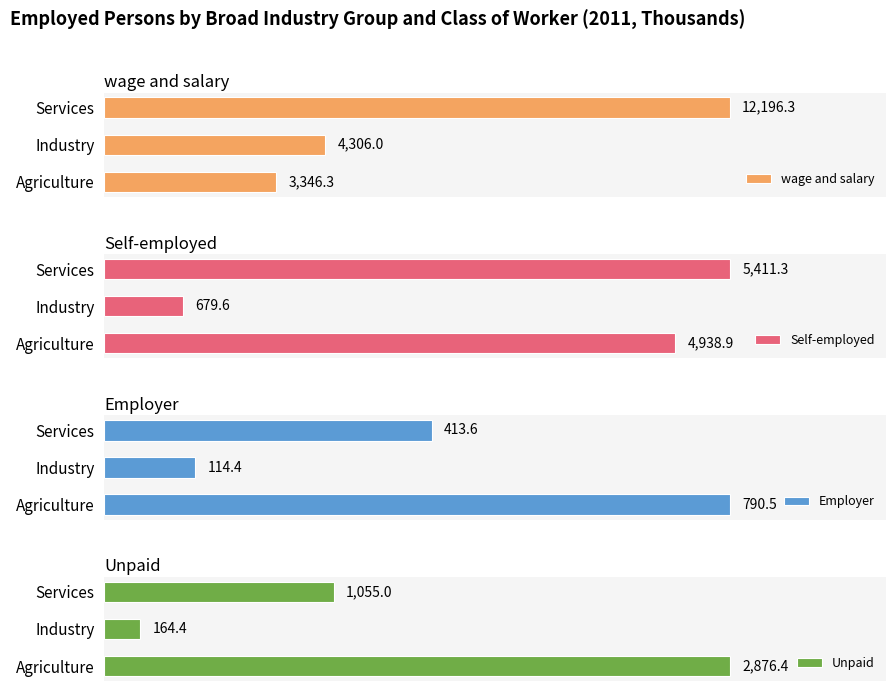

Which series has the largest total across all categories?

wage and salary